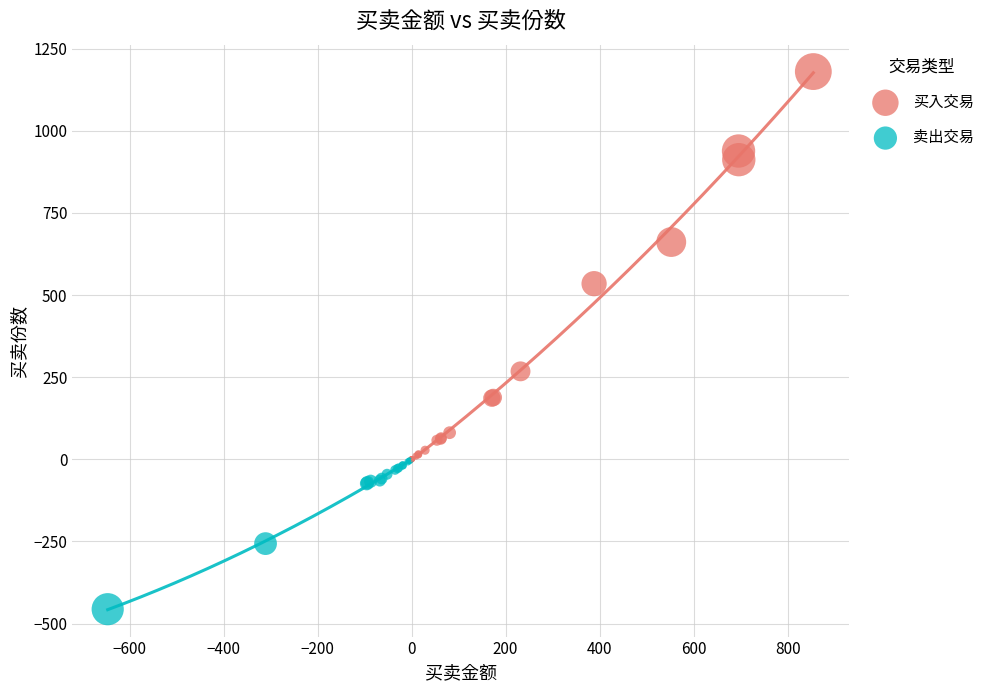

Which series has the largest Y range (max minus min)?

买入交易